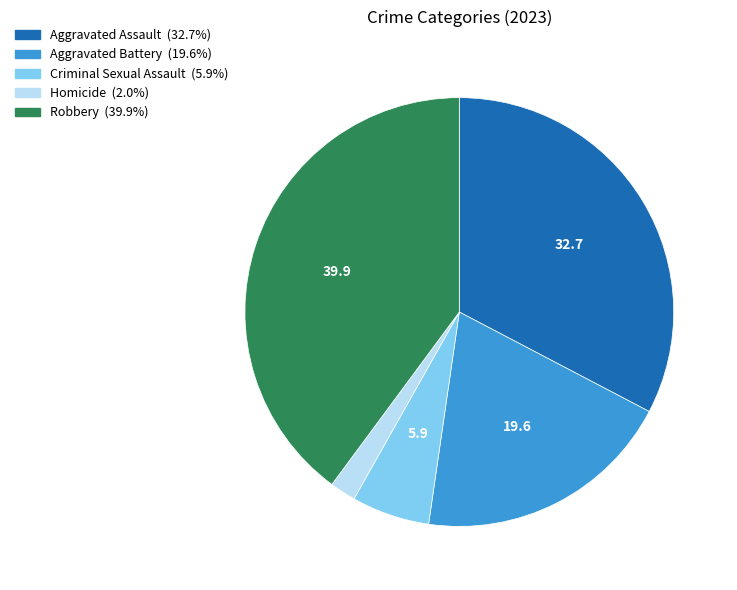

Is the sum of Aggravated Assault and Aggravated Battery greater than half?

Yes